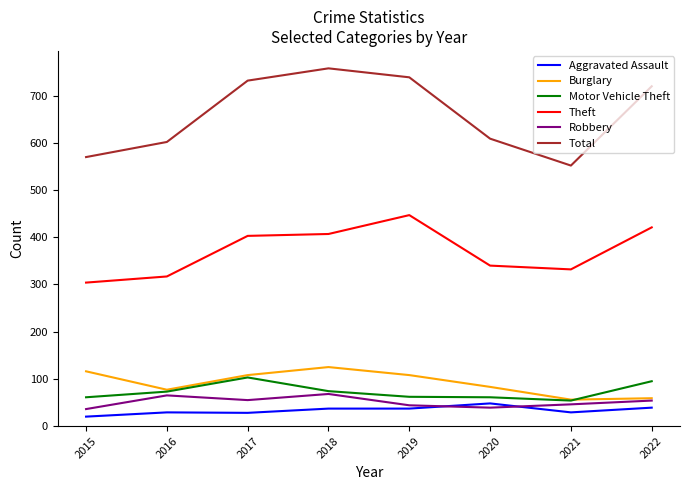

What is the highest value of the Theft series?

447